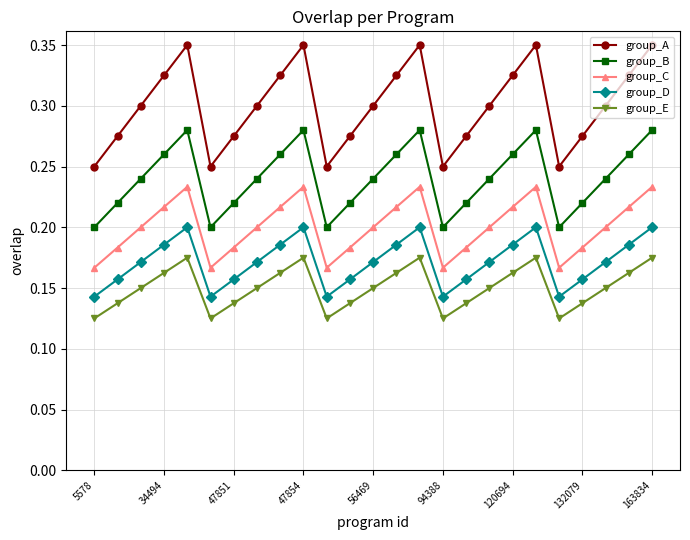

In group_E, how many points are lower than both neighbors (excluding endpoints)?

4